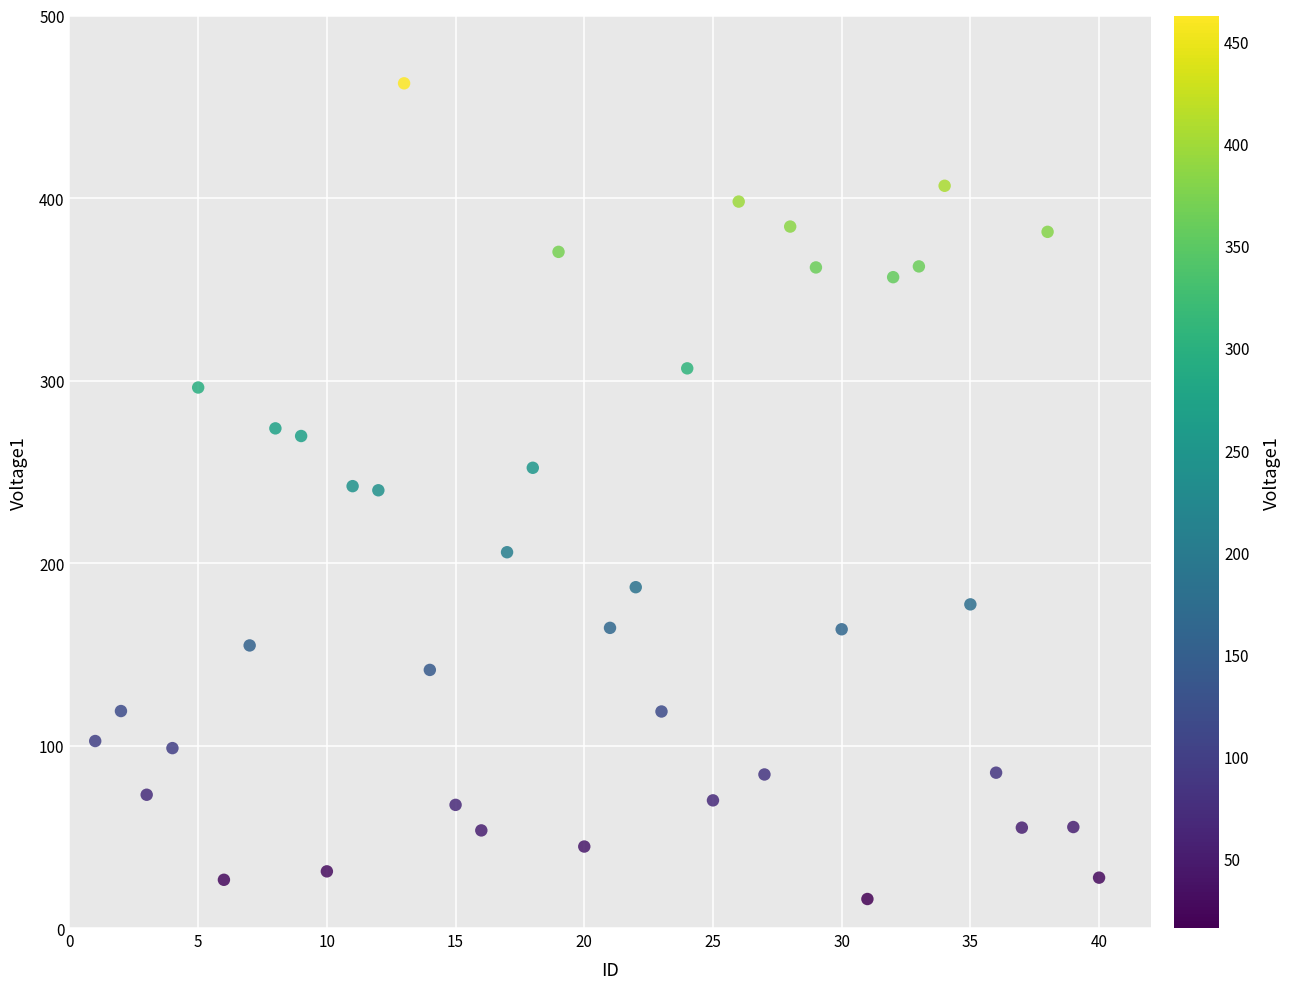

What is the range of Y values (max minus min)?

446.9